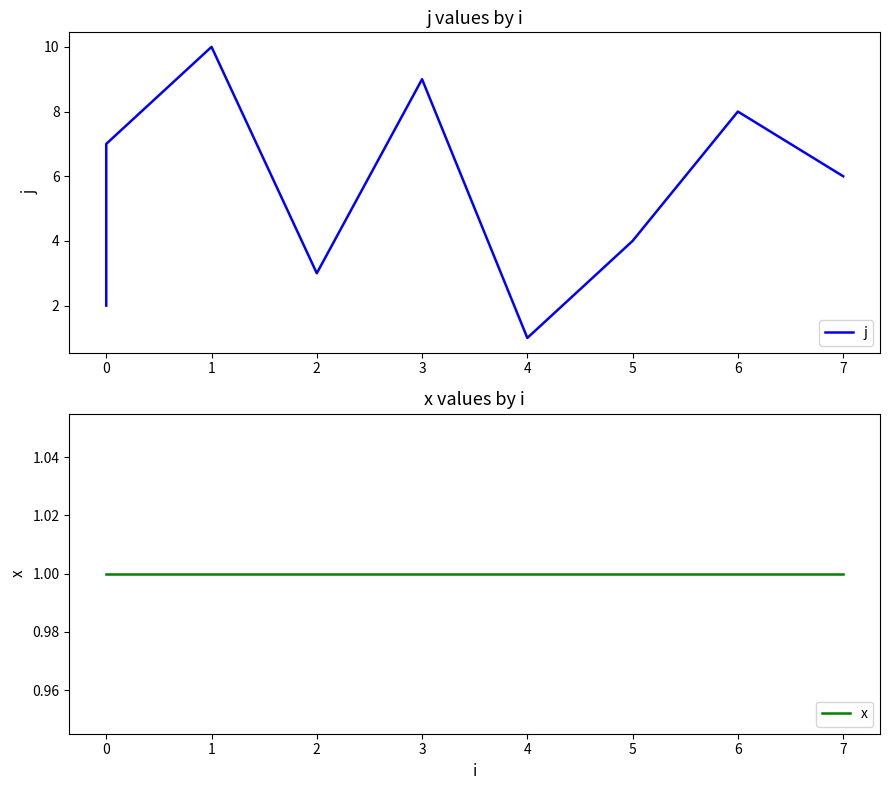

What is the value of the j point at the 6th from the left?

9